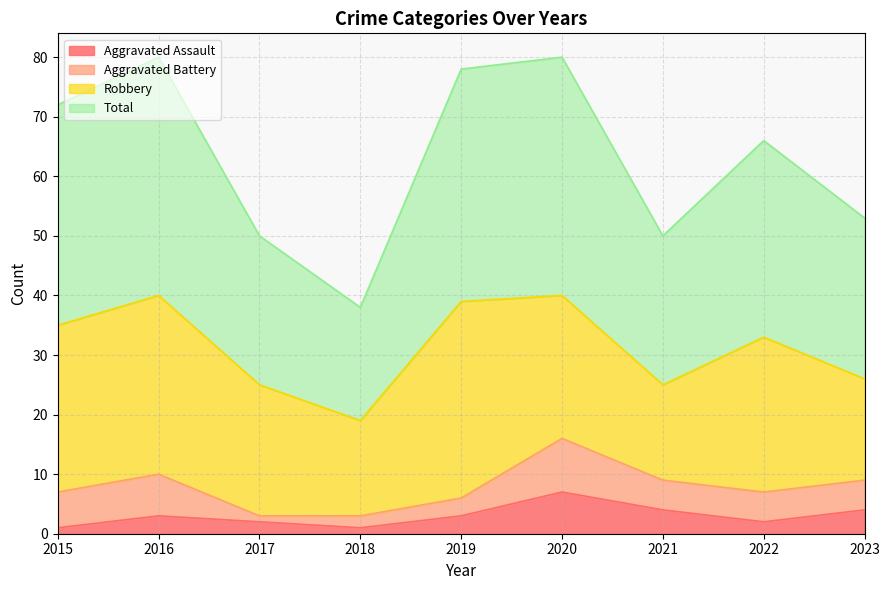

True or false: Aggravated Assault has a value of 5 at 2019.

False